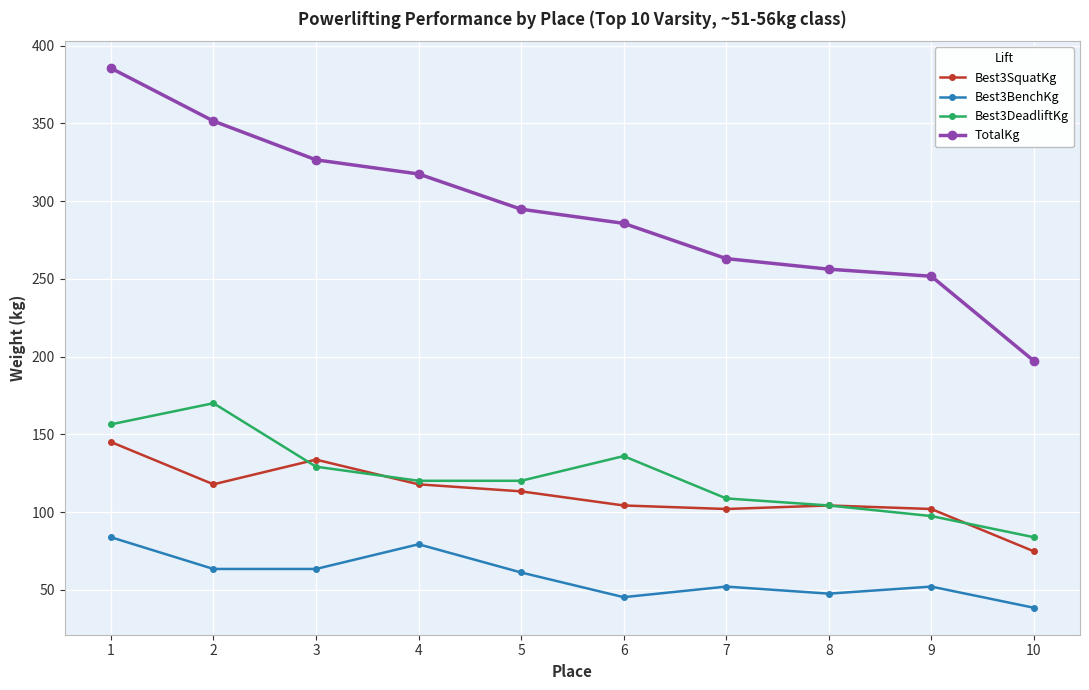

True or false: Best3DeadliftKg has a value of 180.2 at 3.

False